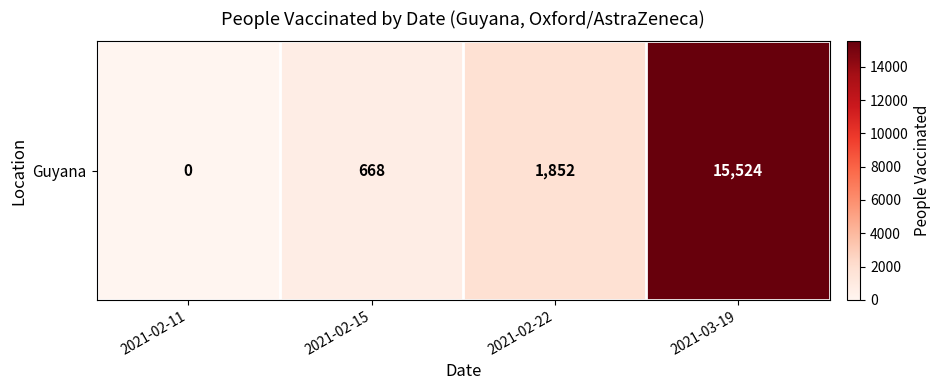

What value does the data have at 2021-03-19, to the nearest 100?

15500